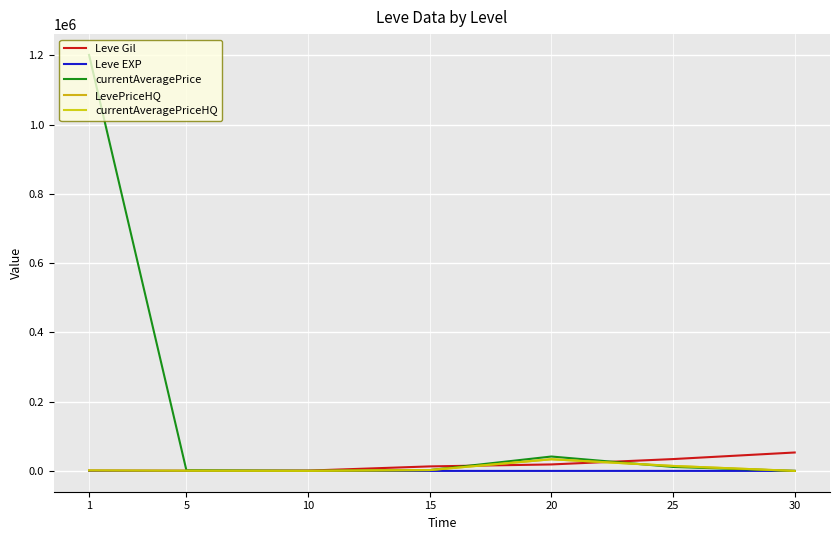

What is the value of the Leve EXP point at the 6th from the left?

33.7